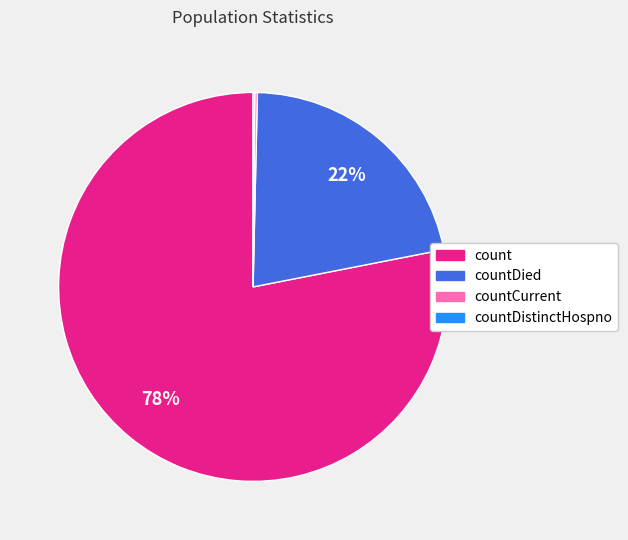

Does any single category account for the majority?

Yes